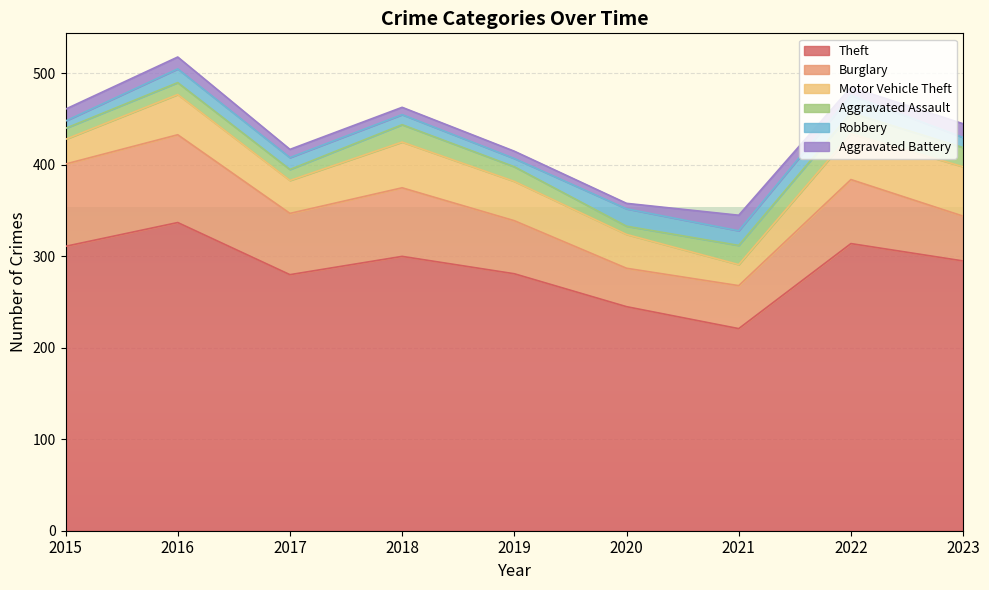

Reading left to right, extract all data points from this chart.

Theft: 311	337	280	300	281	245	221	314	295
Burglary: 90	96	67	75	58	42	47	70	49
Motor Vehicle Theft: 27	44	36	50	43	37	23	50	54
Aggravated Assault: 12	13	12	19	16	9	21	23	21
Robbery: 8	15	13	11	9	19	16	19	11
Aggravated Battery: 13	13	9	8	8	6	17	9	15